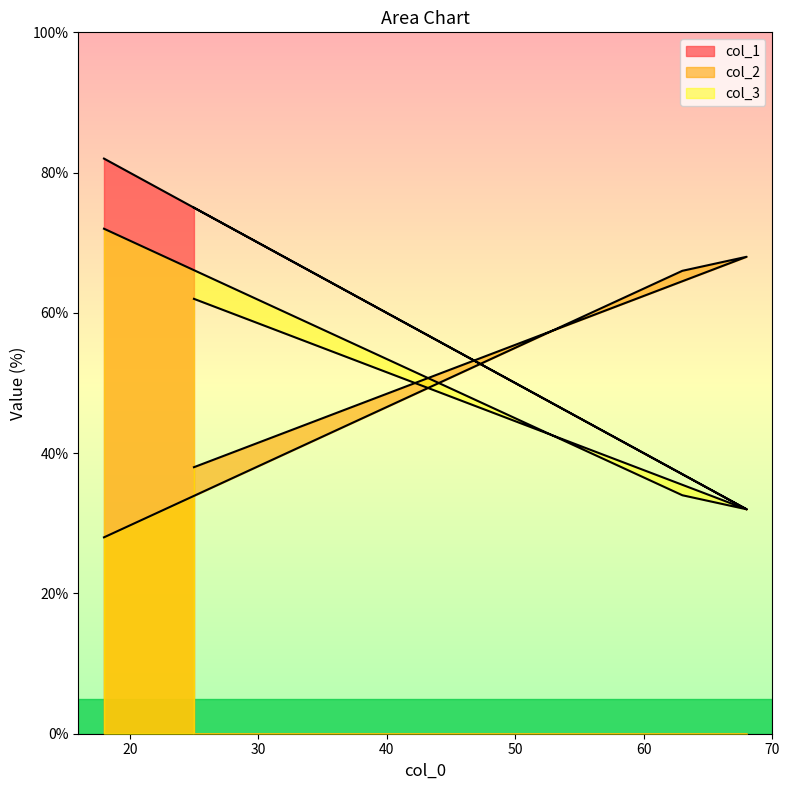

Where is col_1 nearest to the value 57?

25